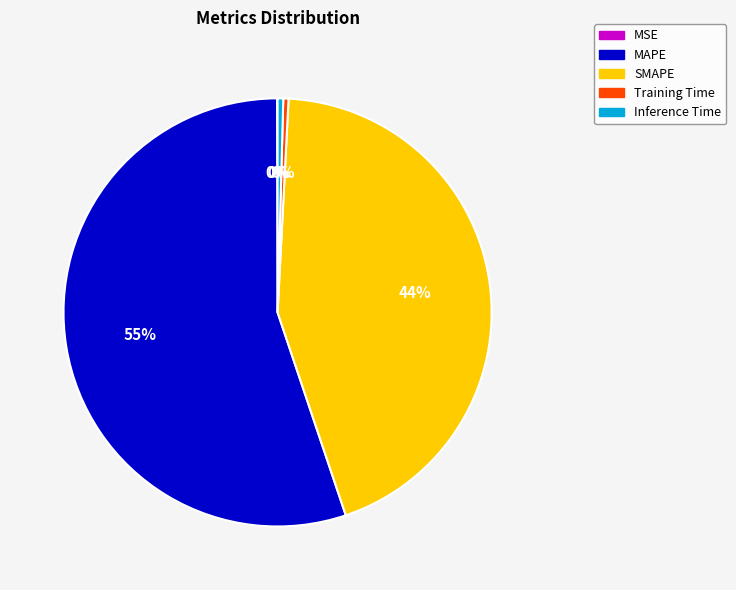

True or false: SMAPE accounts for 44% of the total.

True